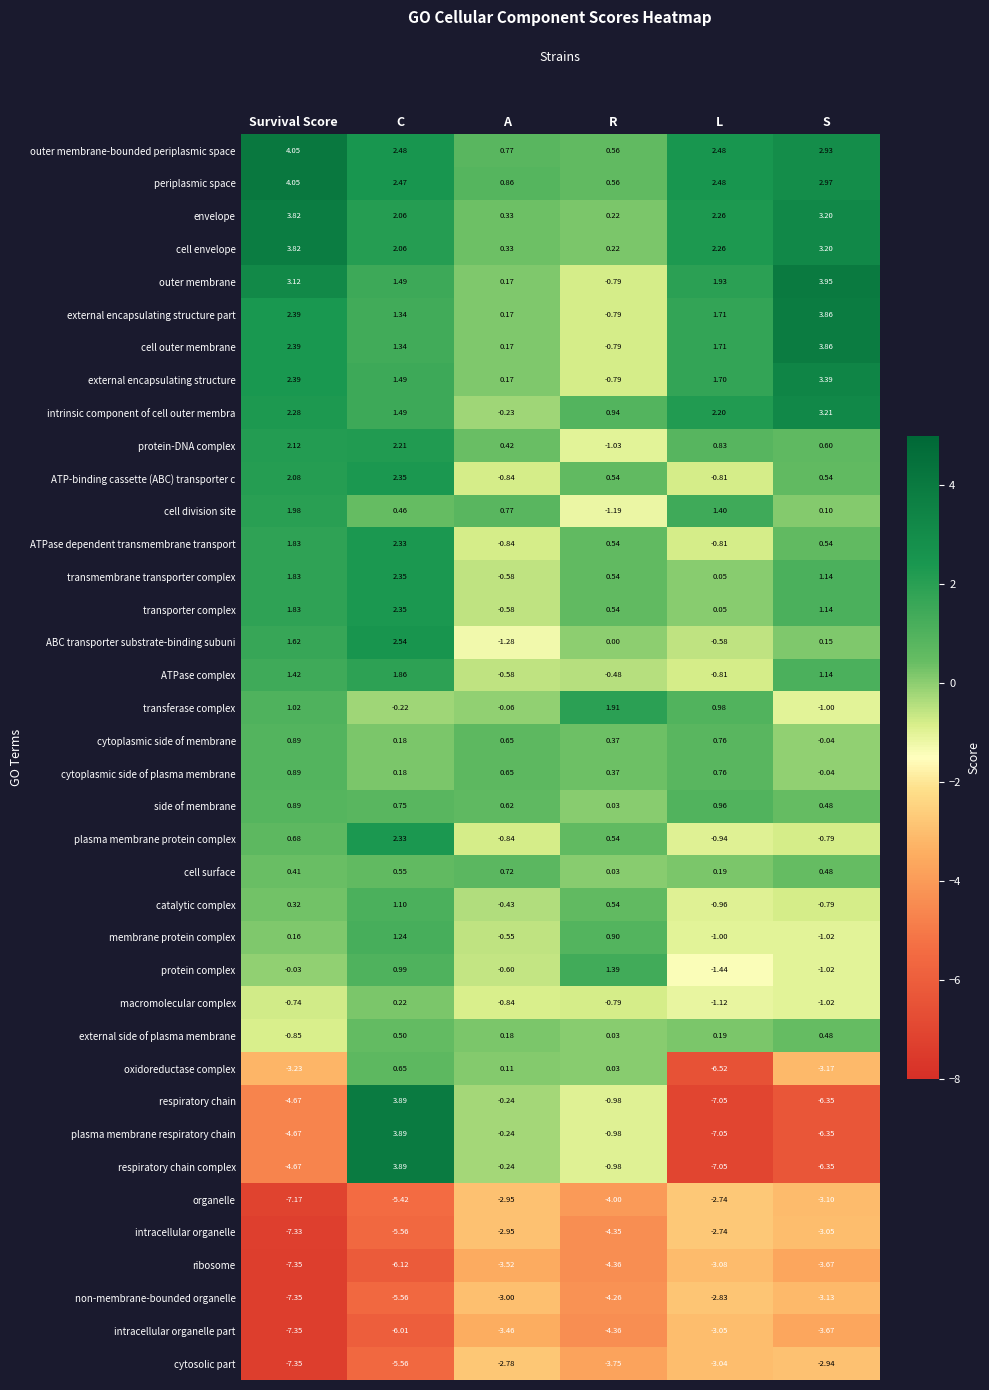

Is the value of external encapsulating structure at S greater than the value of cell surface at C?

Yes